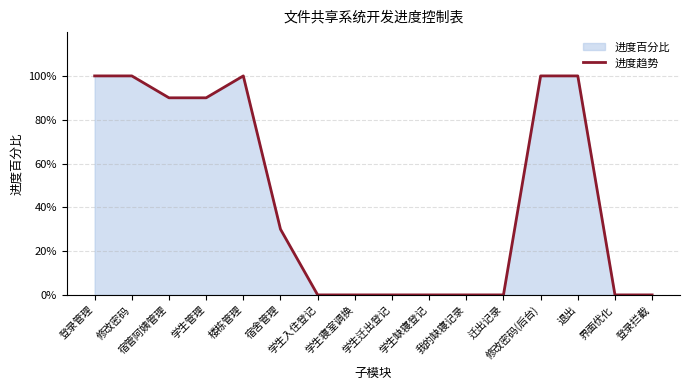

How many categories are shown in the chart?

16